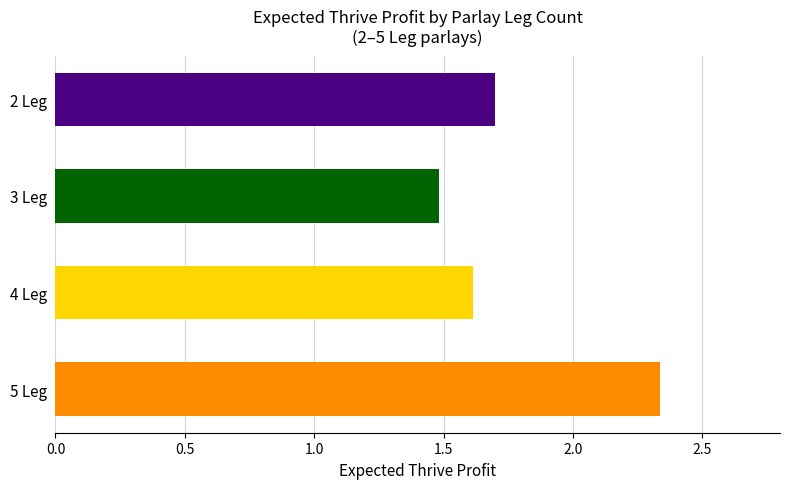

What is the minimum value shown in the chart?

1.5